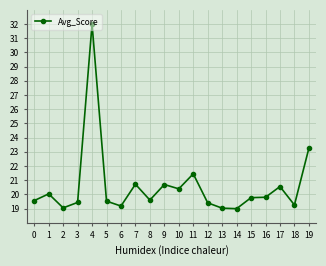

How many lines are shown in the chart?

1